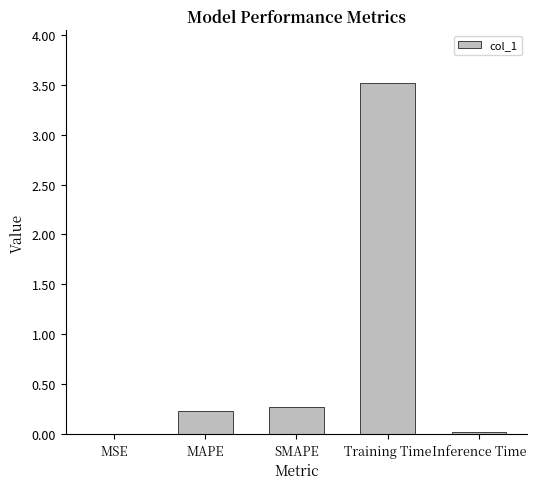

What is the sum of the values at SMAPE and Inference Time?

0.3